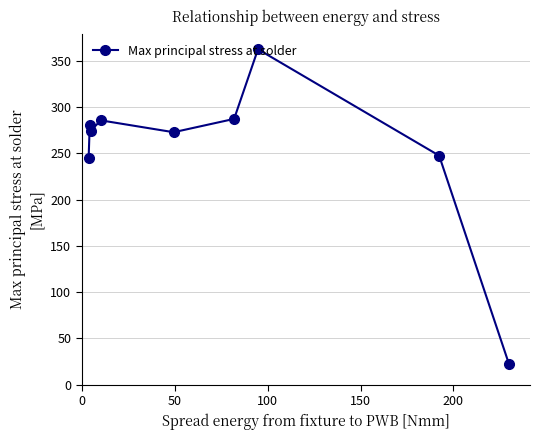

What is the maximum value shown in the chart?

362.4